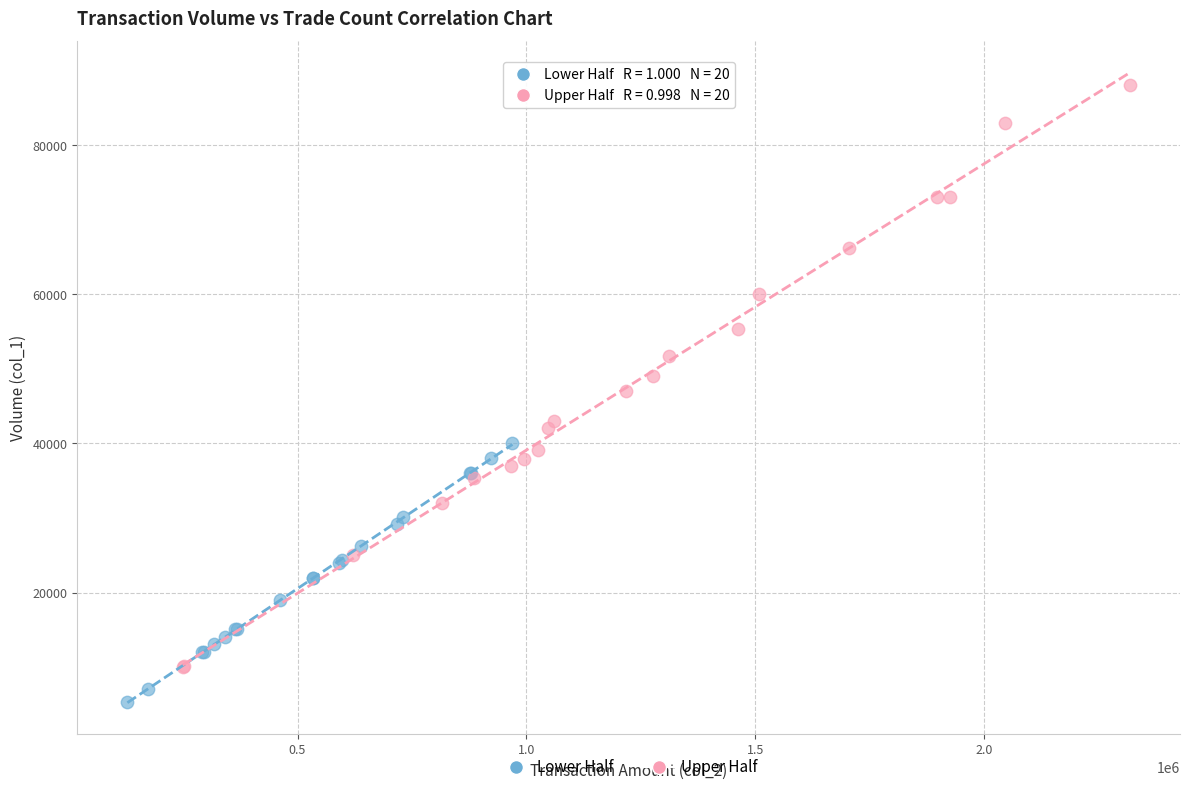

Which series has the largest Y range (max minus min)?

Upper Half